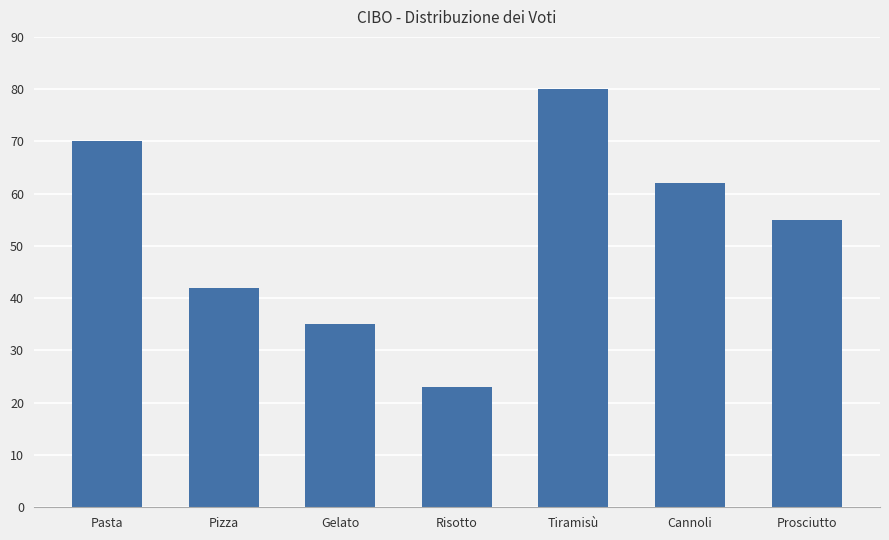

What is the label of the 5th bar from the right?

Gelato